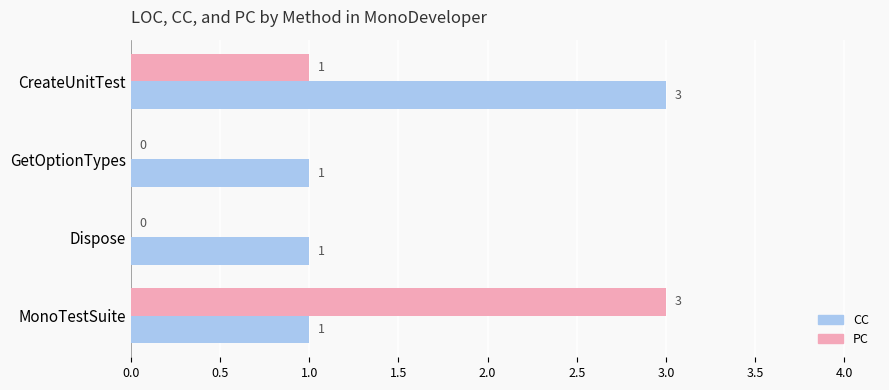

What is the greatest value displayed?

3